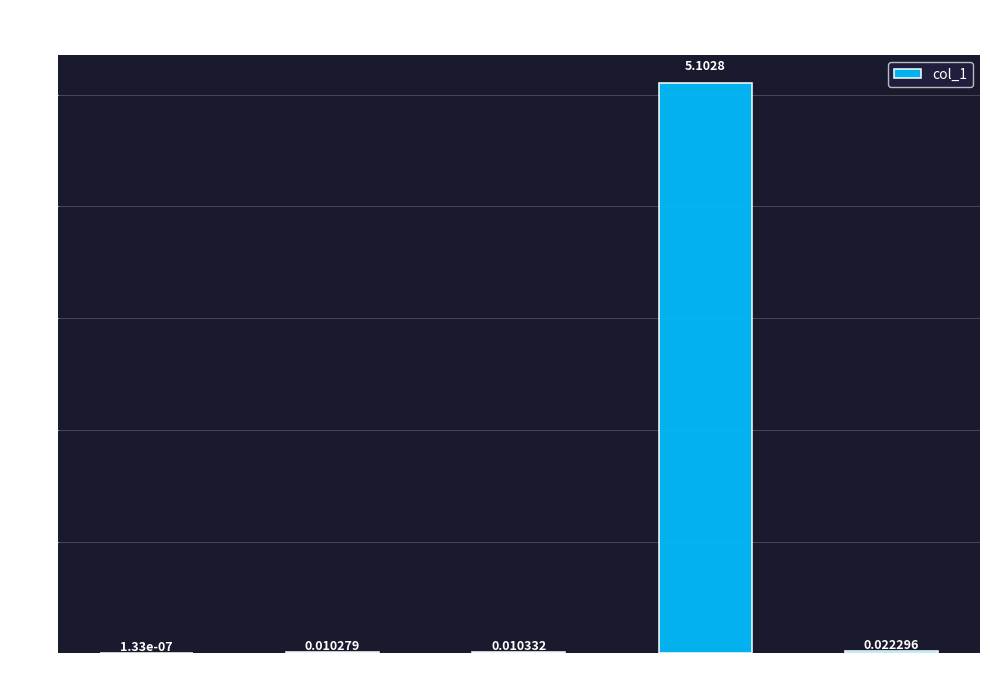

Which category has the highest value across all series?

Training Time